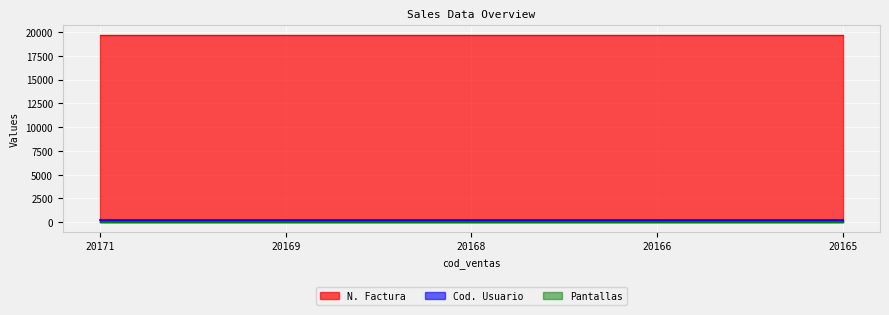

How many lines are shown in the chart?

3